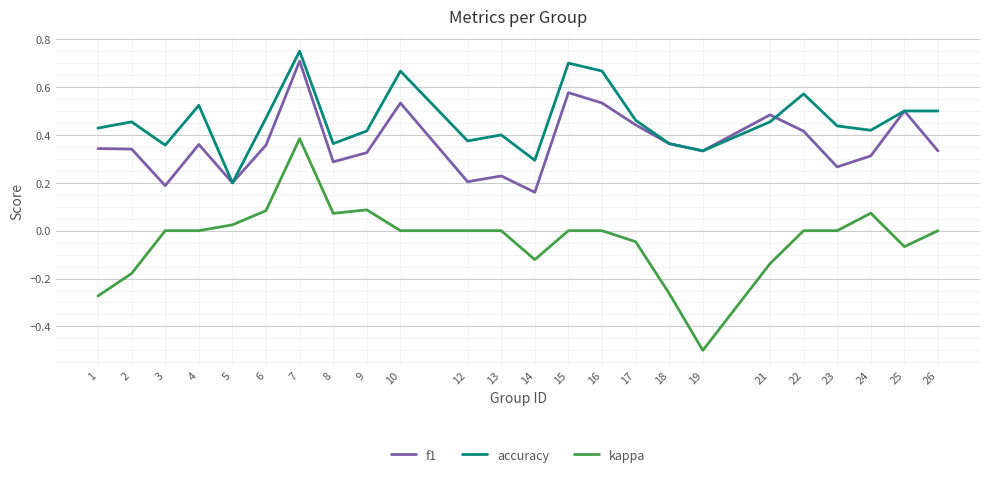

At which category is the sum across all series the highest?

7